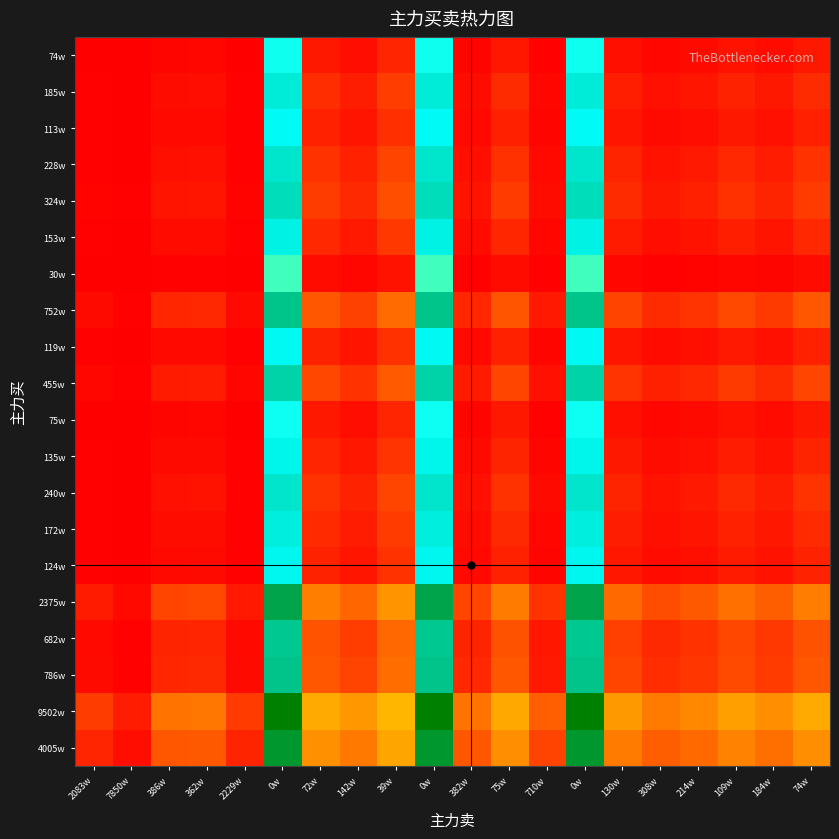

Rank the series at 382w from highest to lowest value.

9502w, 4005w, 2375w, 786w, 752w, 682w, 455w, 324w, 240w, 228w, 185w, 172w, 153w, 135w, 124w, 119w, 113w, 75w, 74w, 30w